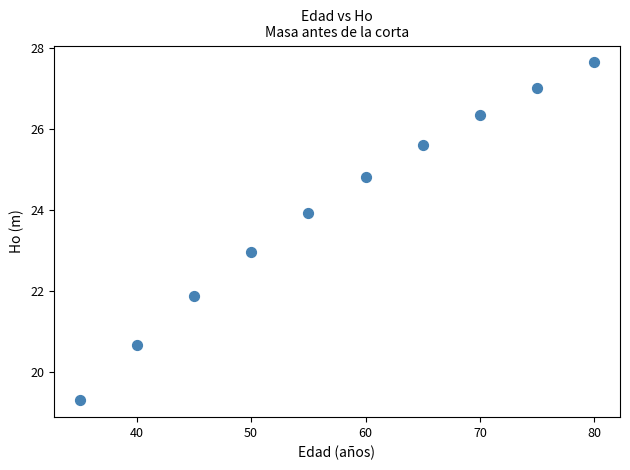

What is the range of X values (max minus min)?

45.0